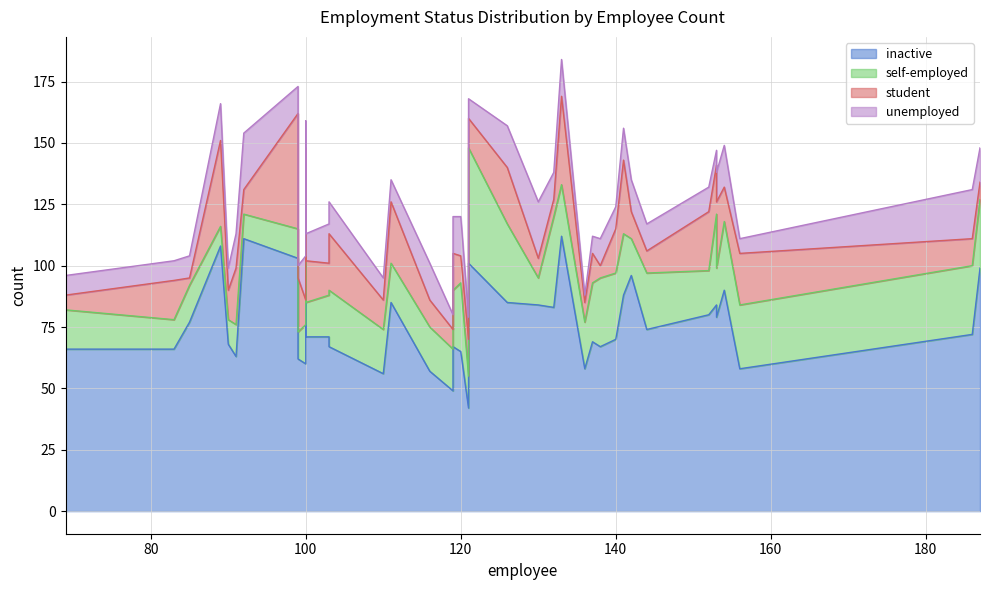

In student, how many points are higher than both neighbors (excluding endpoints)?

12